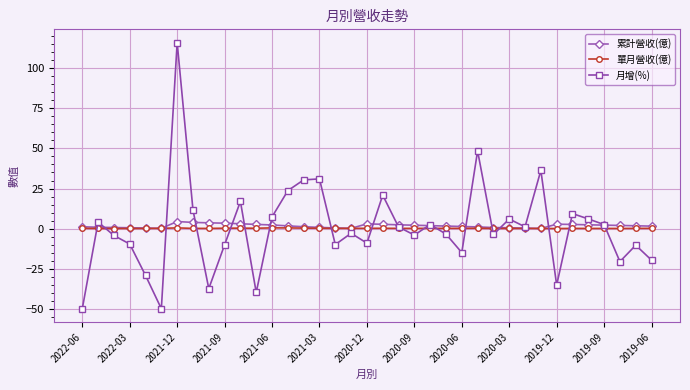

What are all the series names shown in the legend?

累計營收(億), 單月營收(億), 月增(%)